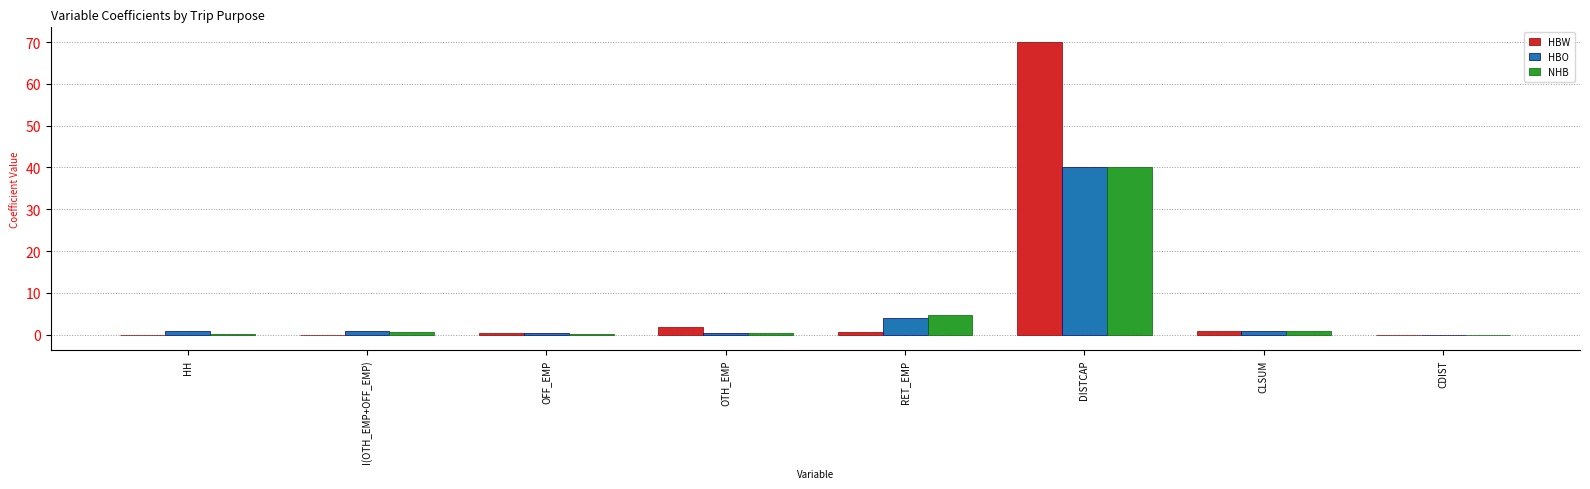

At which category is the sum across all series the highest?

DISTCAP